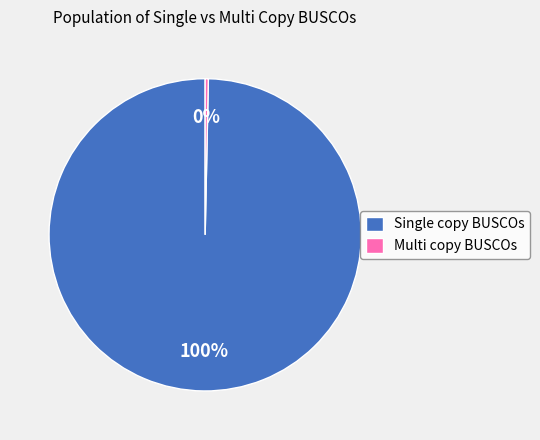

What percentage is the Single copy BUSCOs slice, to the nearest percent?

100%